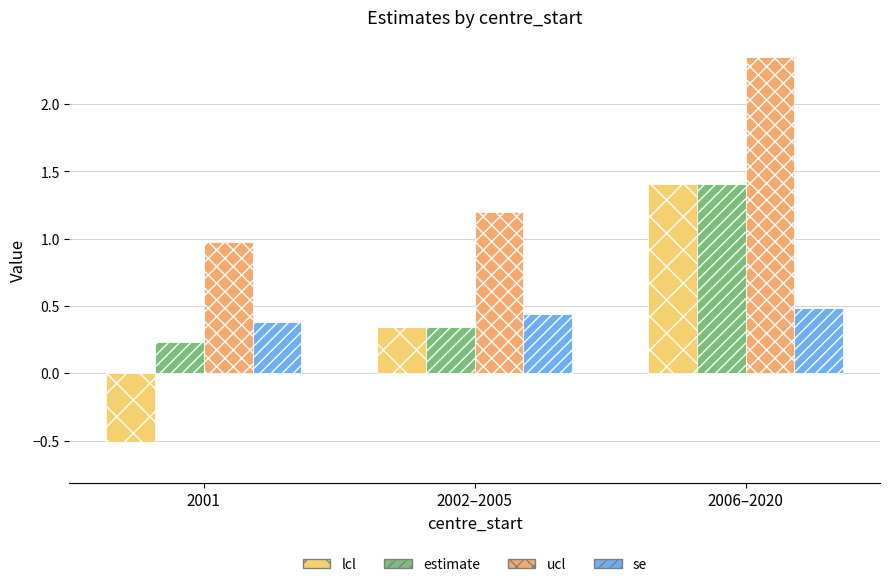

Reading right to left, transcribe all the data shown in this chart.

lcl: 1.4	0.3	-0.5
estimate: 1.4	0.3	0.2
ucl: 2.4	1.2	1.0
se: 0.5	0.4	0.4